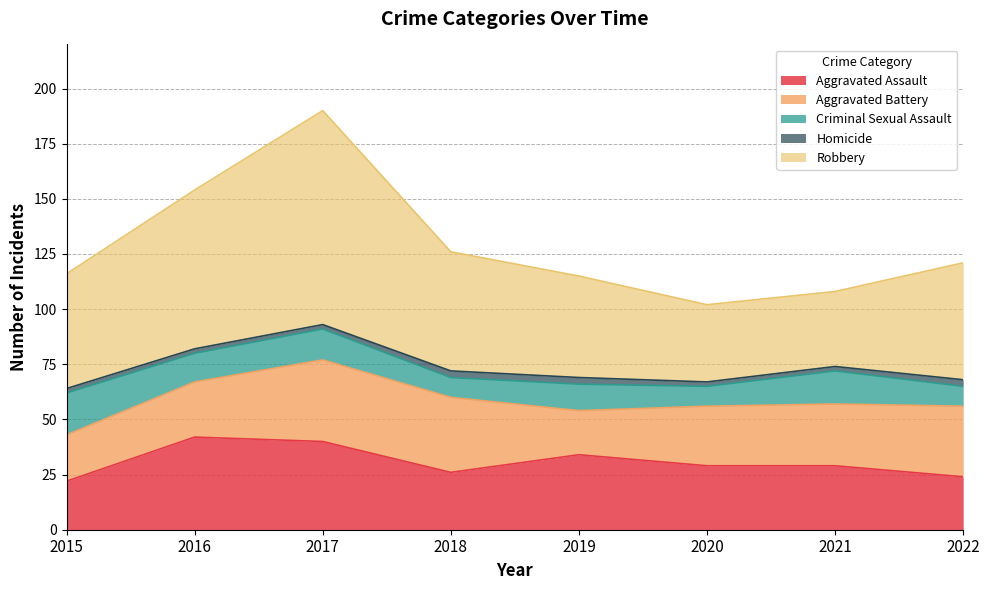

What is the value of the Aggravated Assault point at the 8th from the left?

24